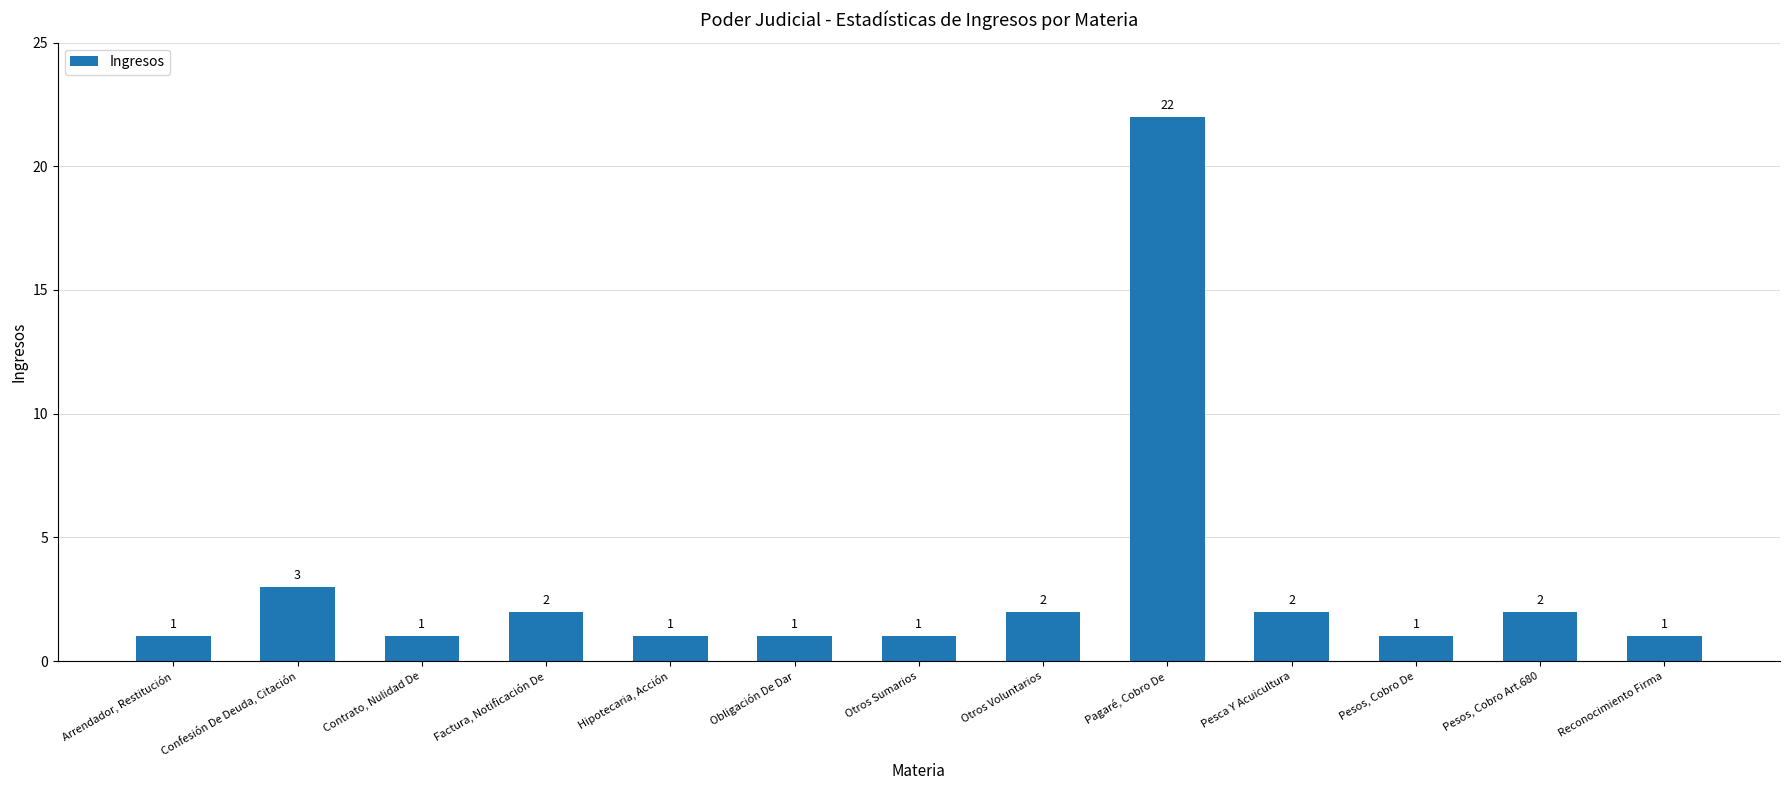

Approximately how many times larger is the value at Hipotecaria, Acción compared to Pesos, Cobro Art.680?

0.5